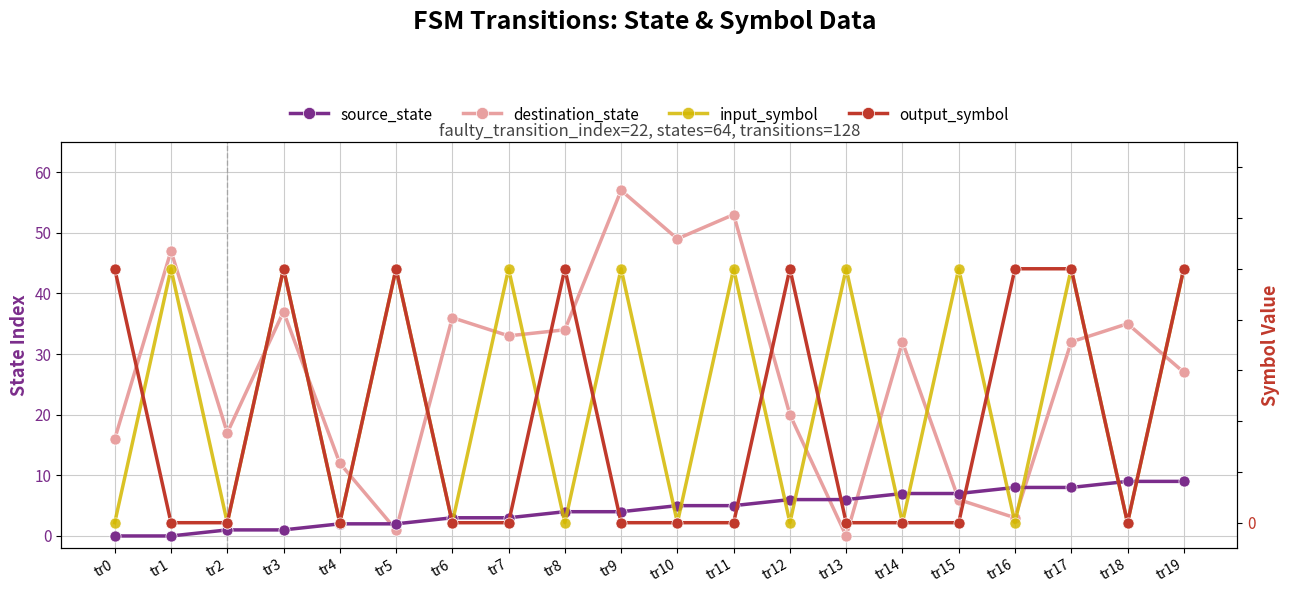

Rank the series by their maximum value, from highest to lowest.

destination_state, source_state, input_symbol, output_symbol